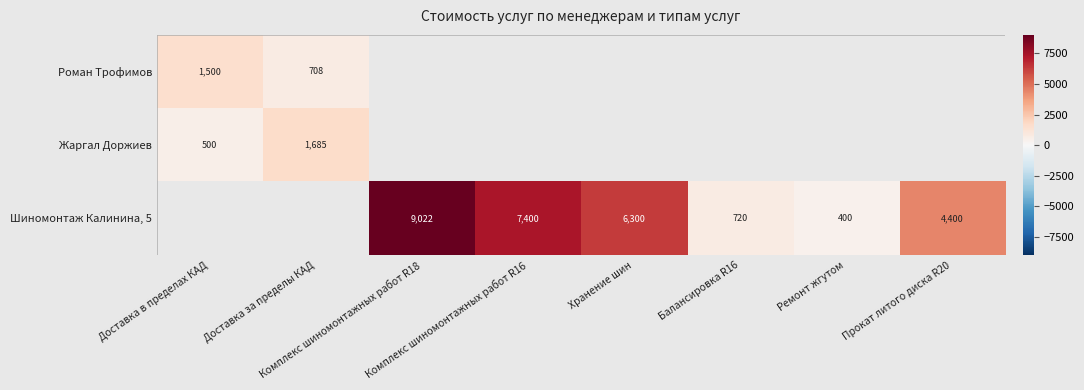

What is the maximum value shown in the chart?

9022.2